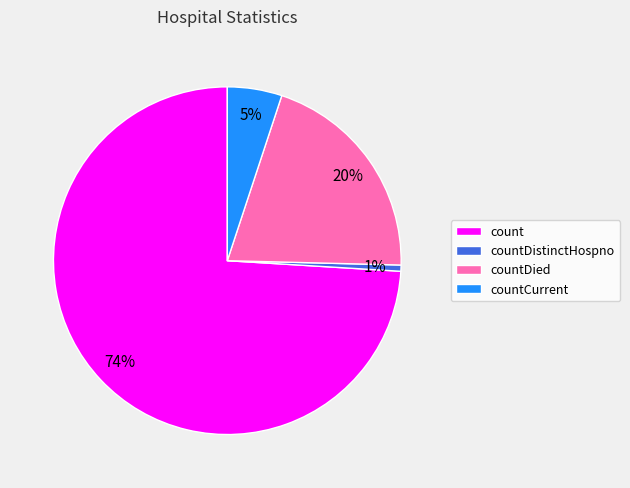

Is it true that count is 74% of the pie?

True